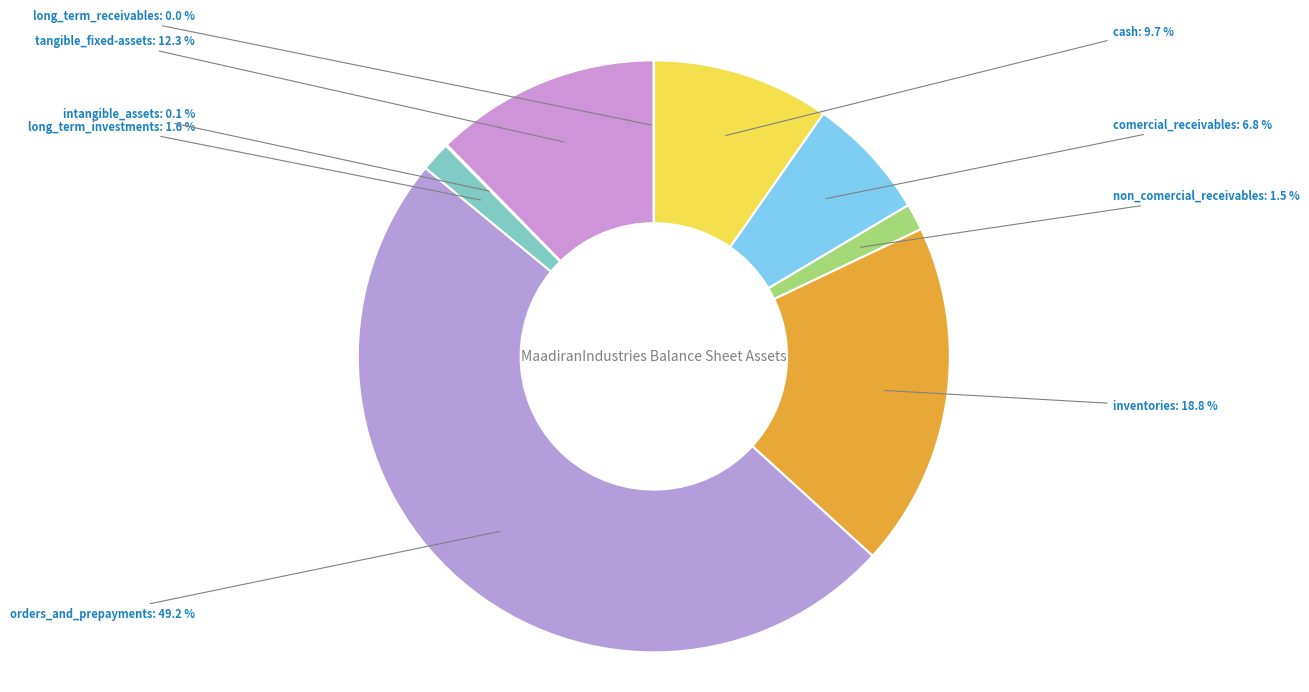

To the nearest percent, what is the average slice percentage?

11%